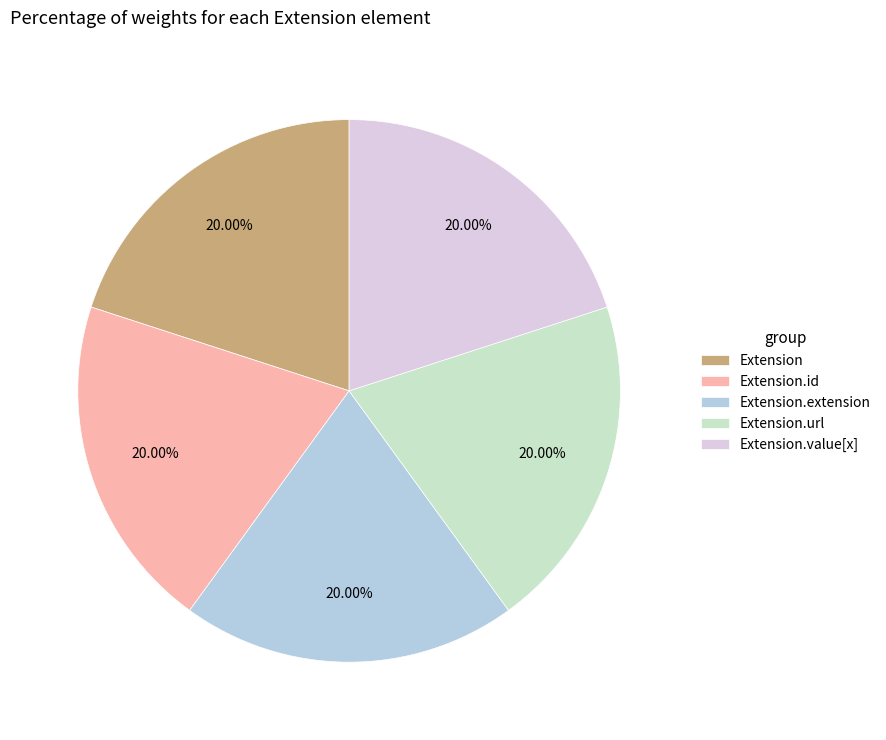

How much of the chart is everything except Extension.id?

80.0%